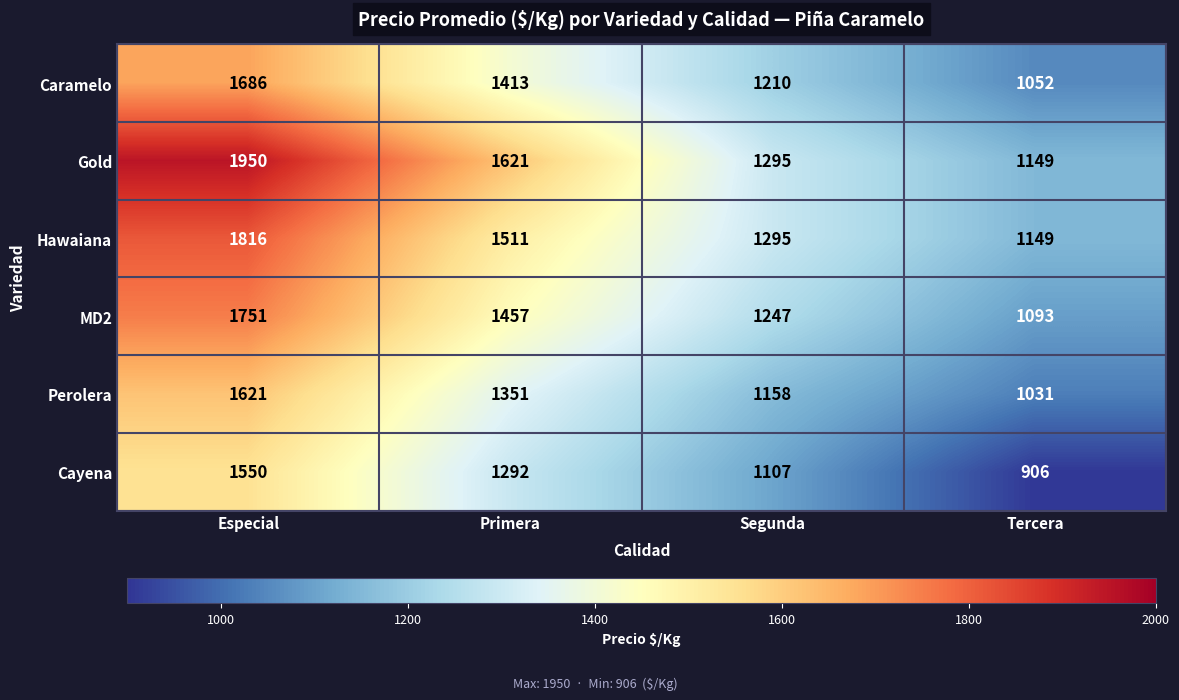

The value of Gold at Especial is 1279. True or false?

False